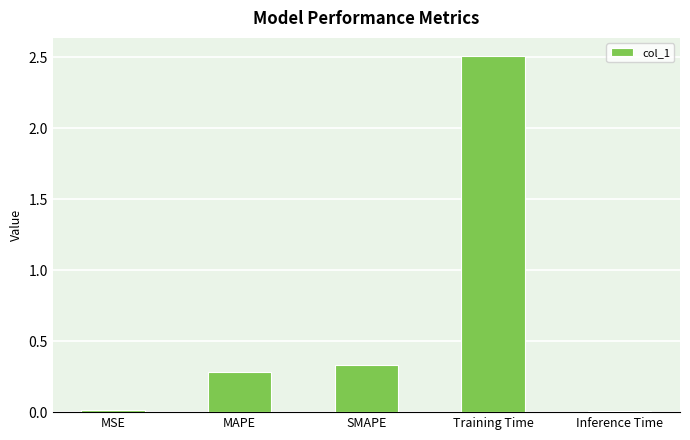

What is the label of the 1st bar from the right?

Inference Time